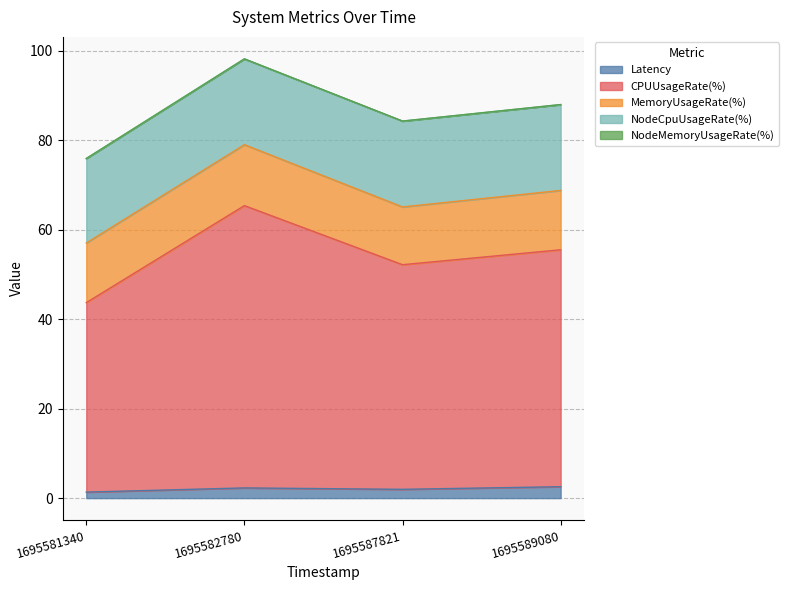

How many values in the MemoryUsageRate(%) series are below 13?

1